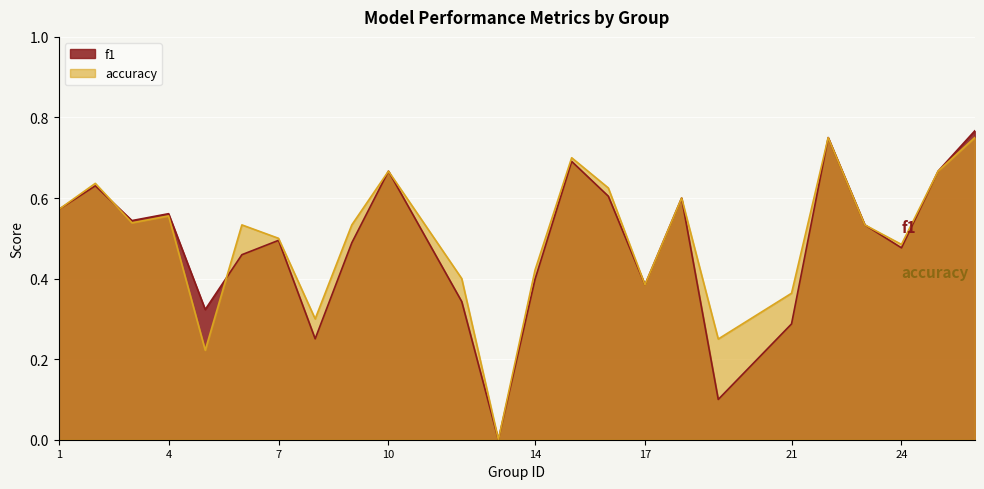

At how many categories does at least one series exceed 0?

23